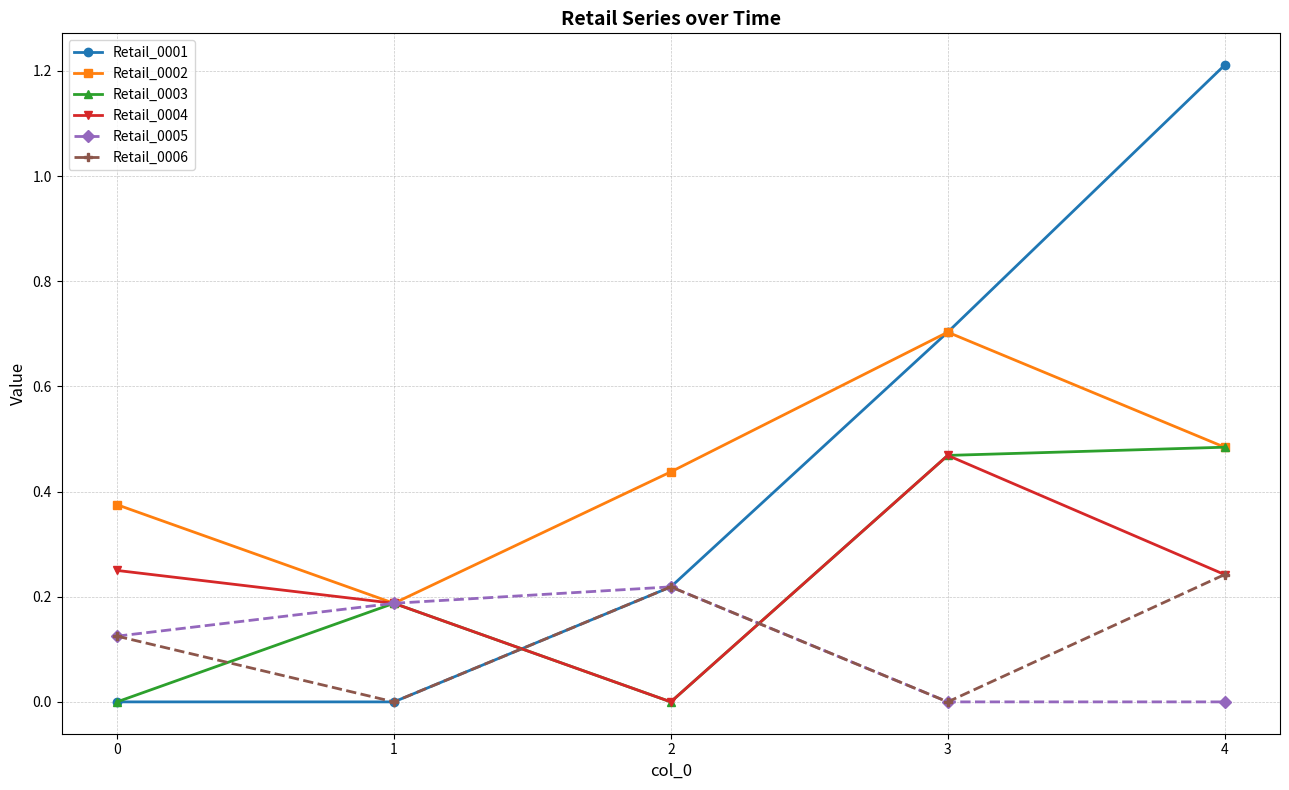

At which category does the chart reach its peak across all series?

4